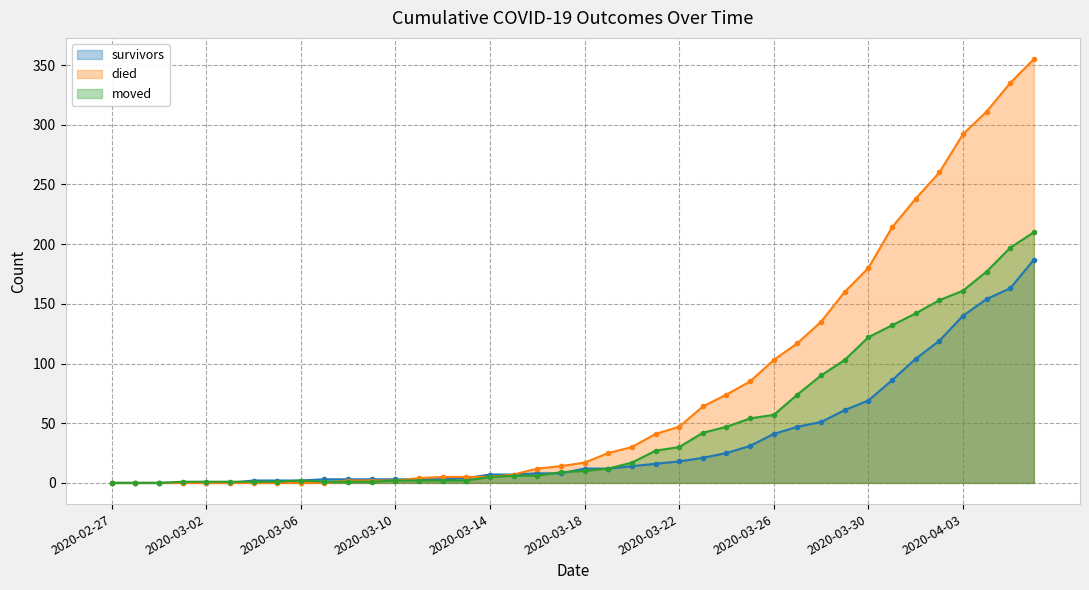

Where do died and survivors first cross each other?

2020-03-10 and 2020-03-11